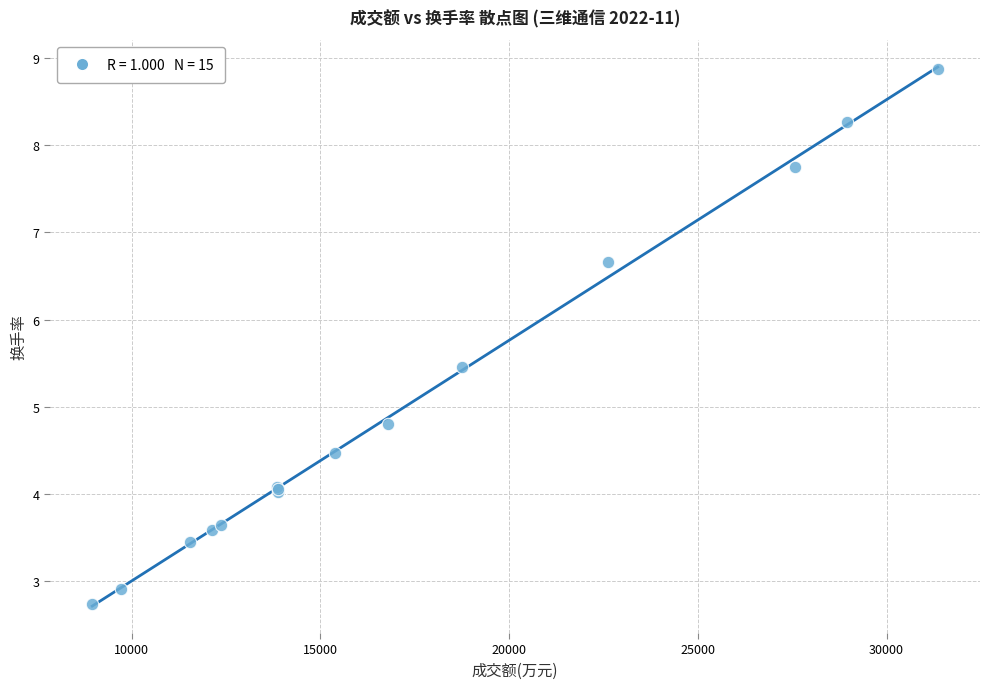

What Y value in the scatter plot is closest to 5?

4.8